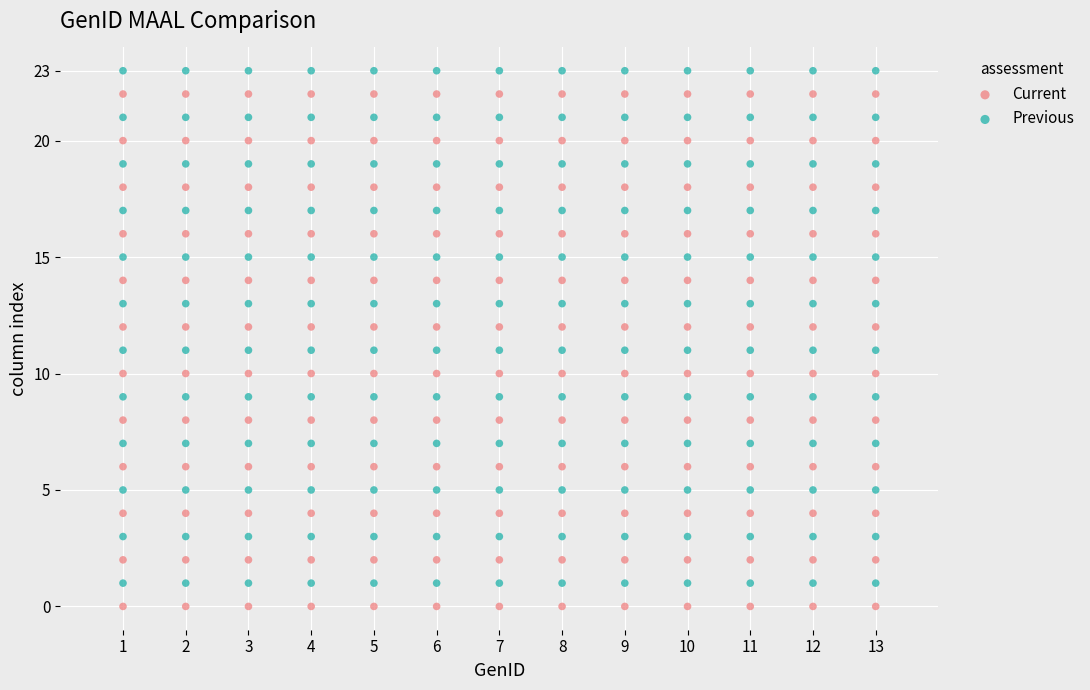

Which series reaches the minimum Y coordinate?

Current